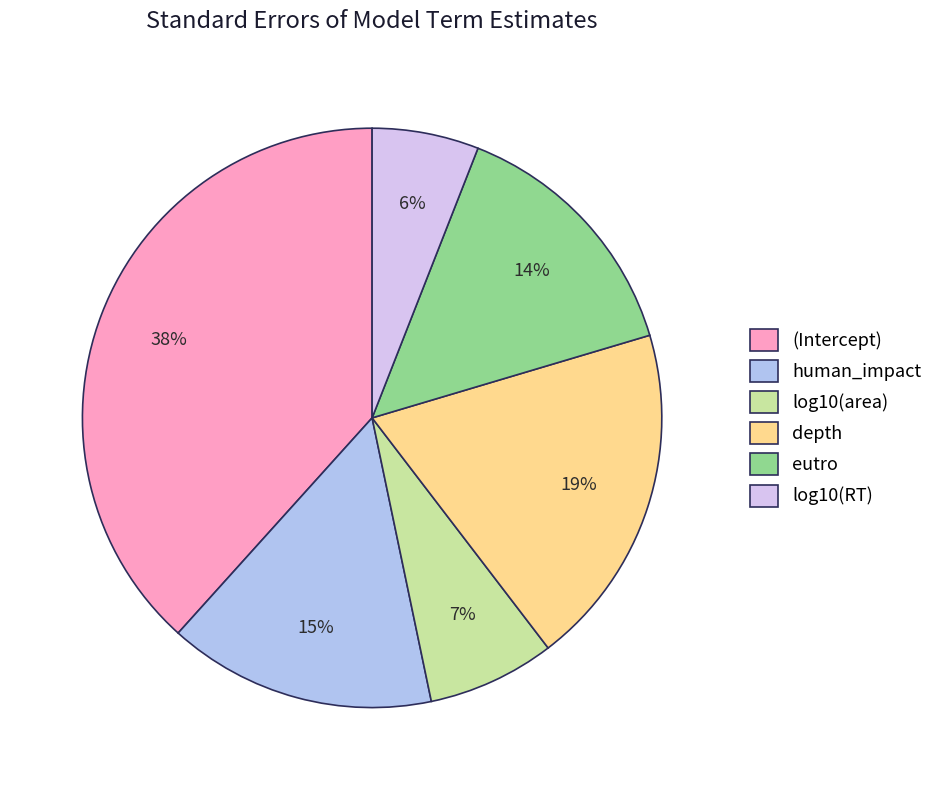

Does (Intercept) represent more than half of the total?

No